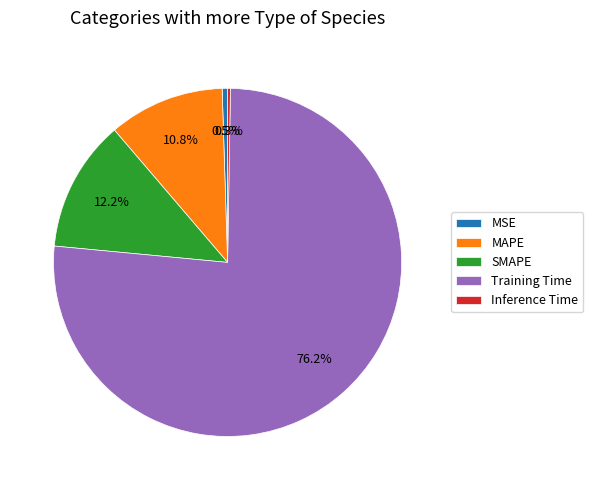

To the nearest percent, what percentage of the pie is MAPE?

11%